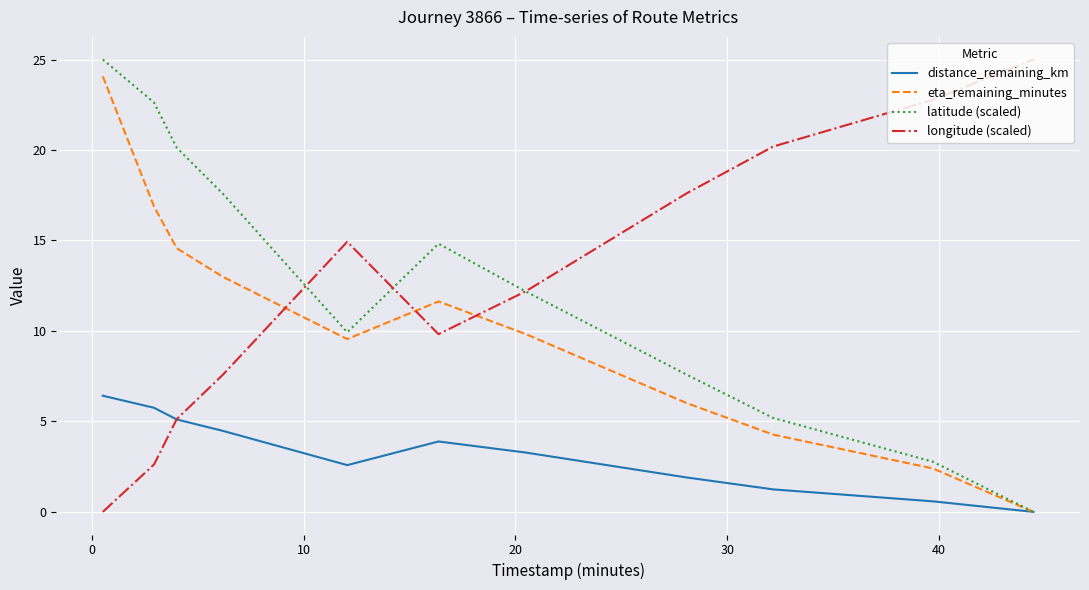

In eta_remaining_minutes, how many points are lower than both neighbors (excluding endpoints)?

1